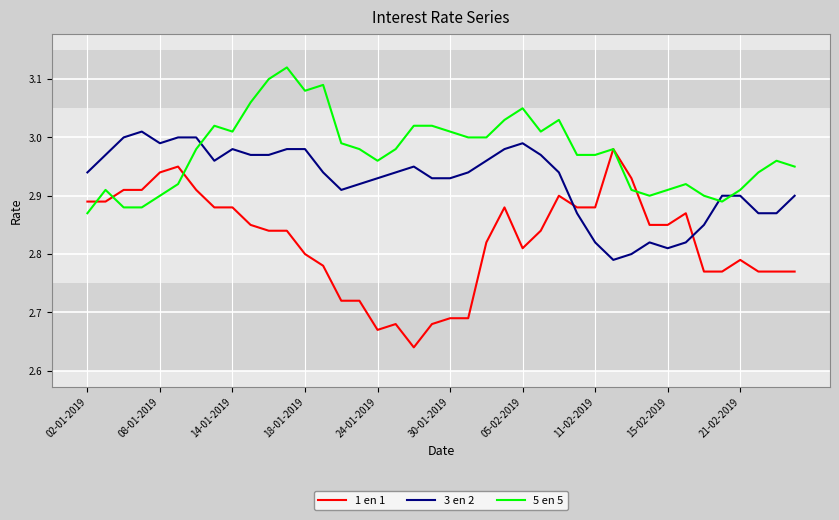

Which series has the largest total across all categories?

5 en 5